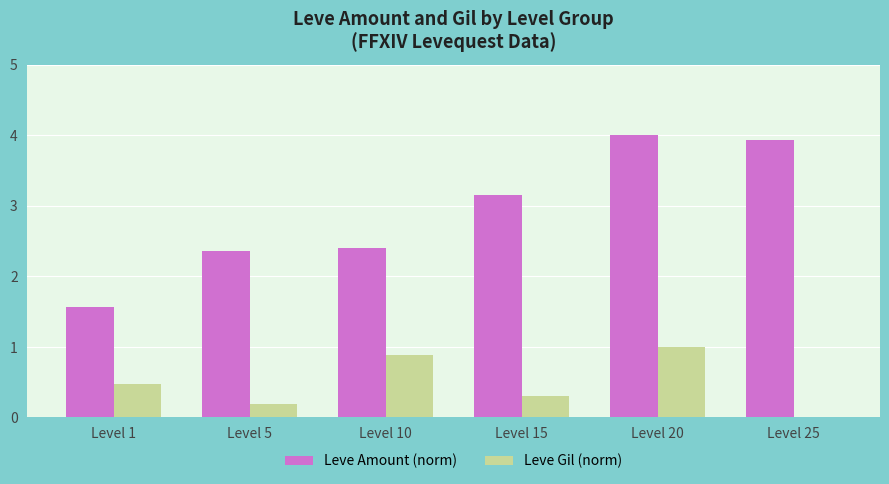

The value of Leve Amount (norm) at Level 5 is 2.4. True or false?

True